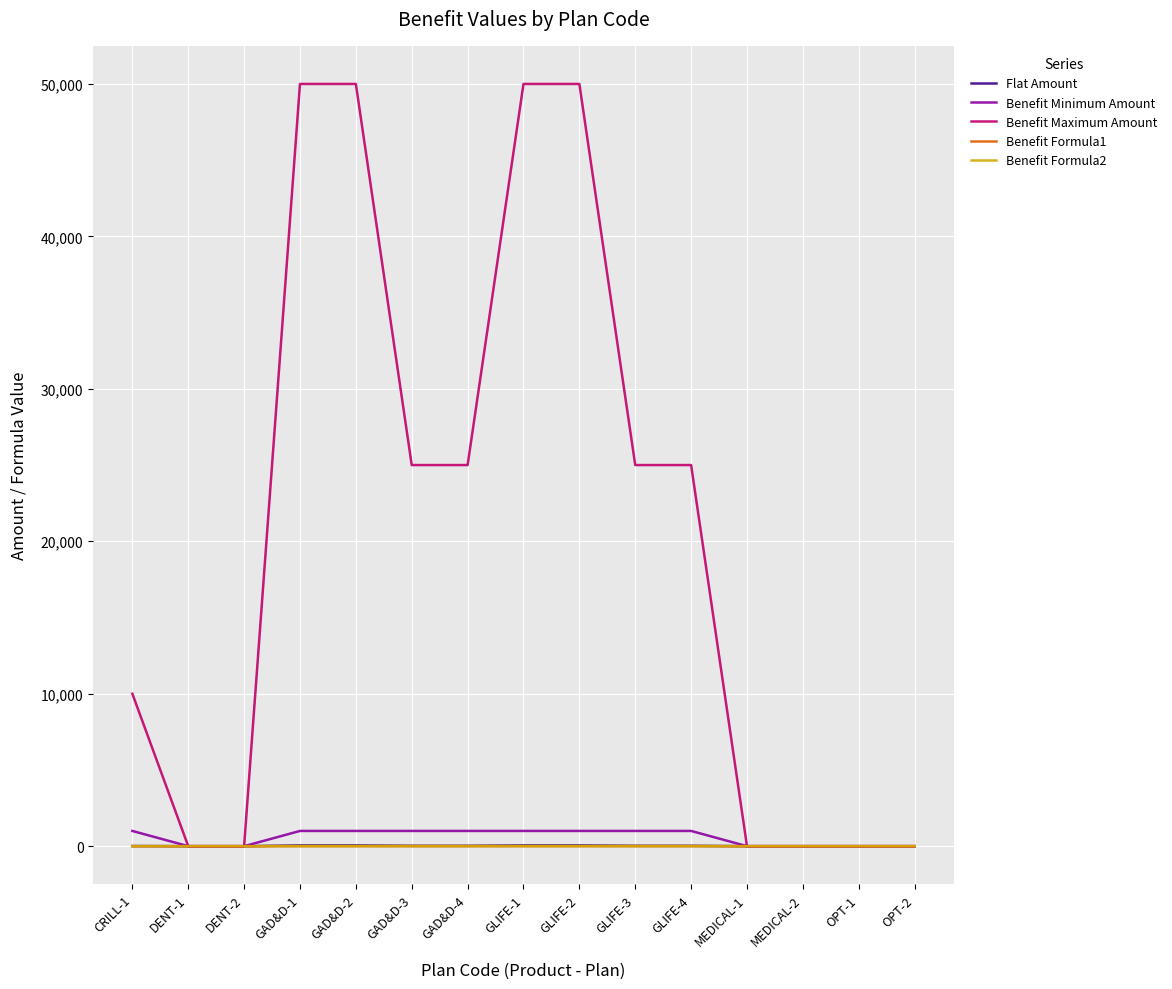

Which series has the largest total across all categories?

Benefit Maximum Amount